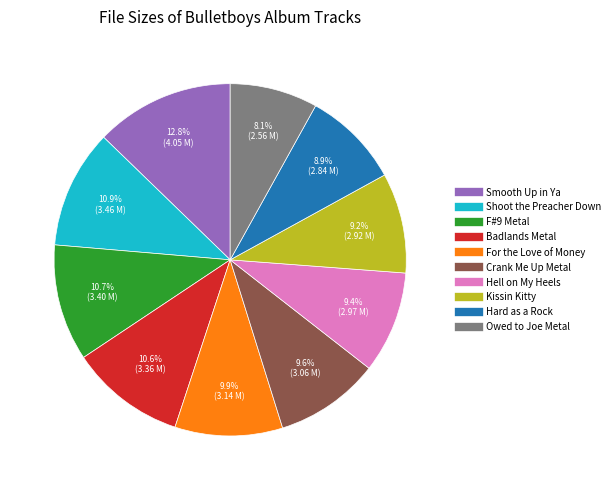

Is the sum of Badlands Metal and F#9 Metal greater than half?

No